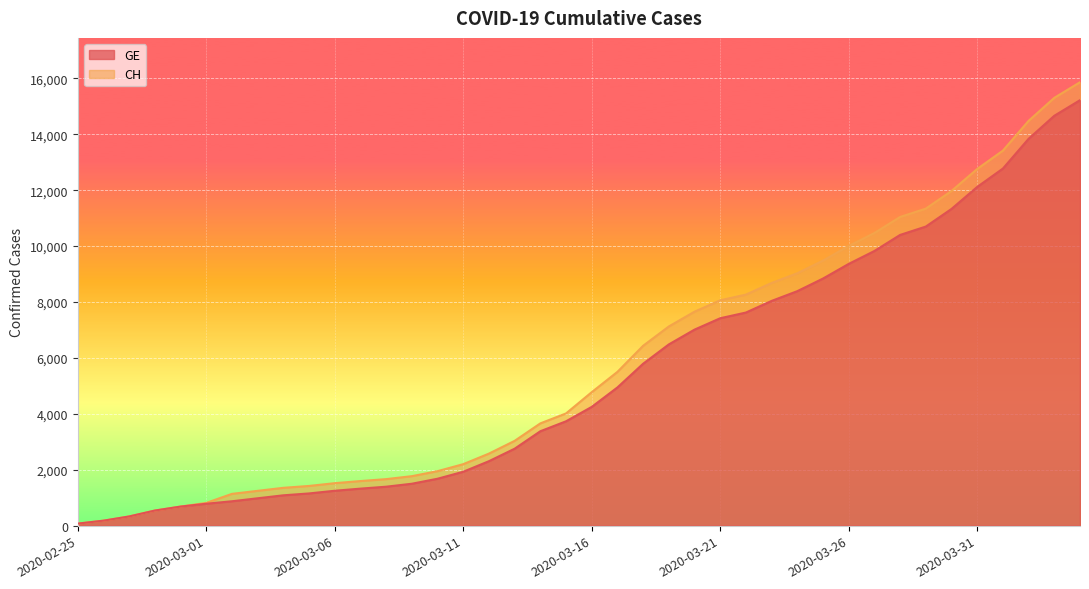

What is the difference between the GE values at 2020-03-02 and 2020-04-03?

13789